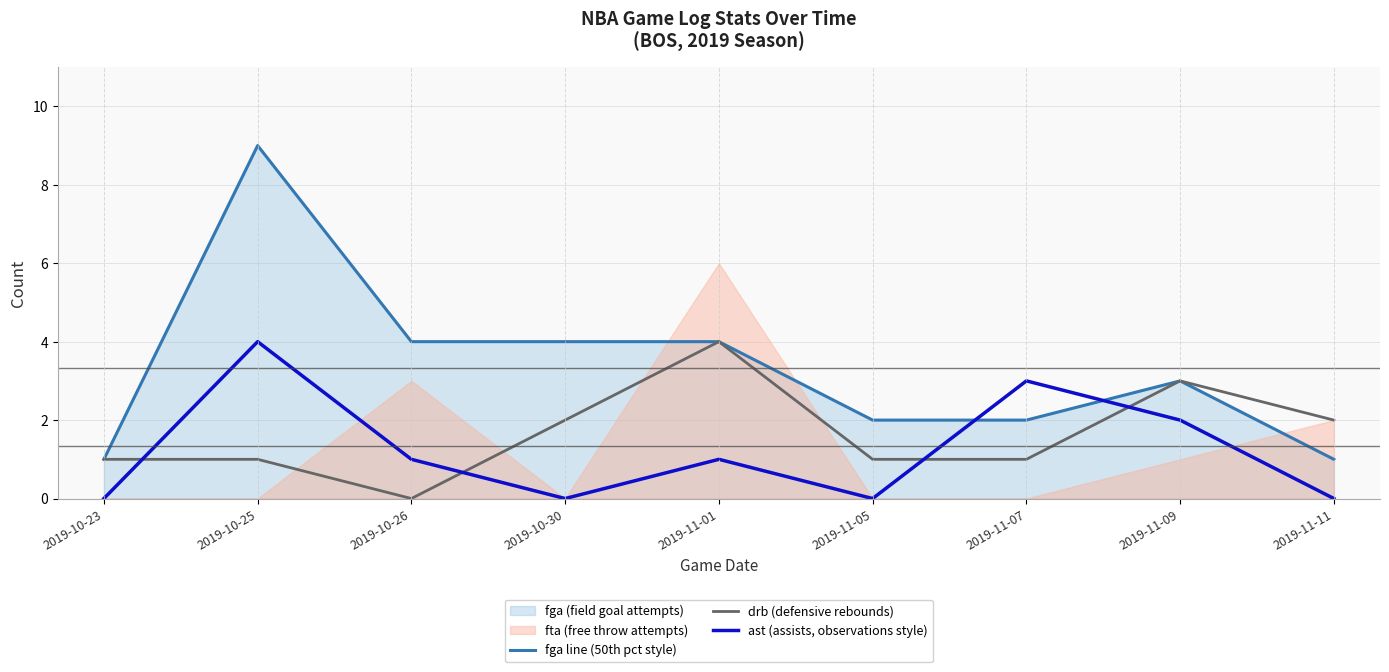

What is the label of the 3rd point from the right?

2019-11-07